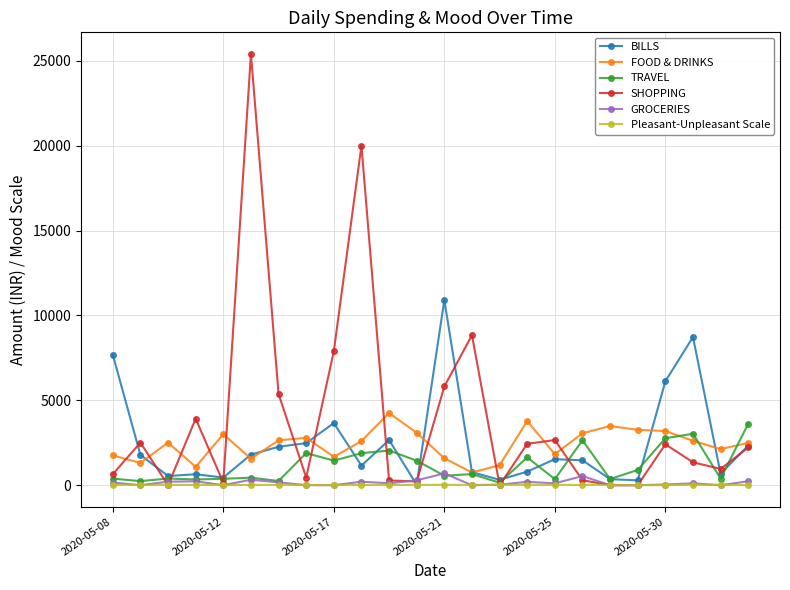

What is the average value of the TRAVEL series?

1175.3